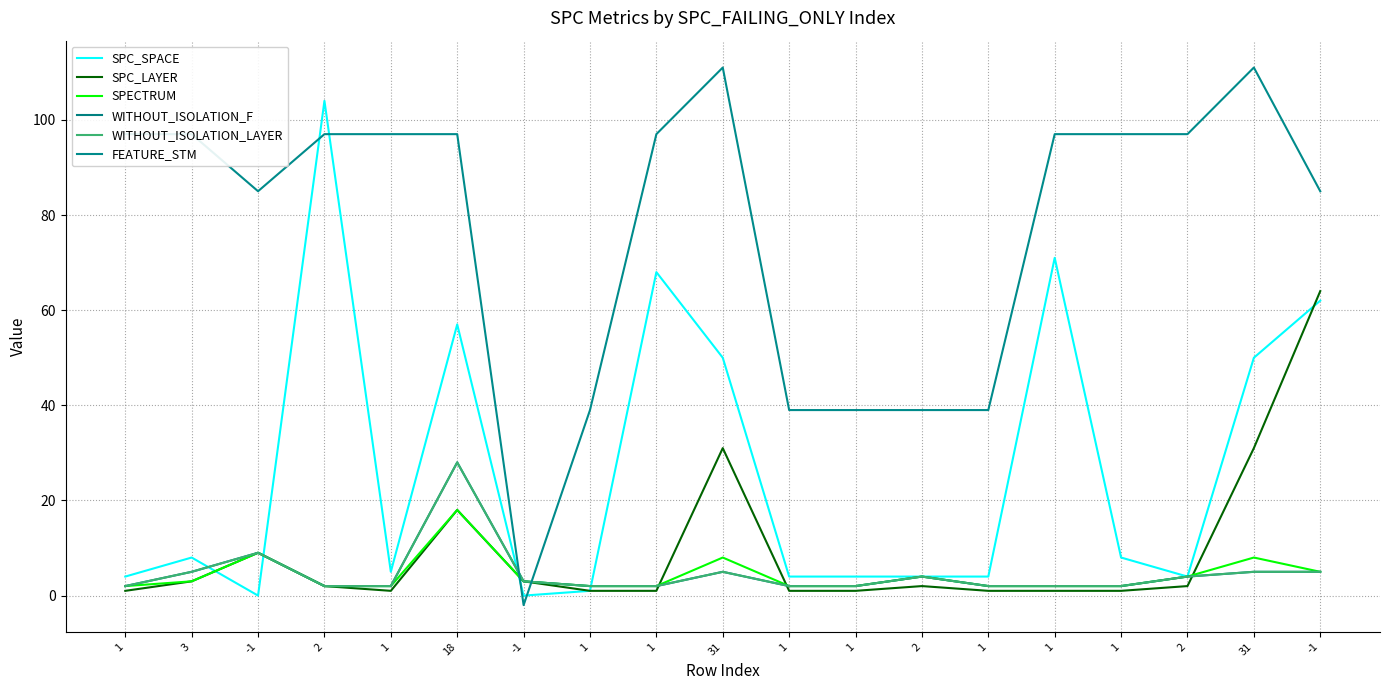

Reading left to right, transcribe all the data shown in this chart.

SPC_SPACE: 4	8	0	104	5	57	0	1	68	50	4	4	4	4	71	8	4	50	62
SPC_LAYER: 1	3	9	2	1	18	3	1	1	31	1	1	2	1	1	1	2	31	64
SPECTRUM: 2	3	9	2	2	18	3	2	2	8	2	2	4	2	2	2	4	8	5
WITHOUT_ISOLATION_F: 2	5	9	2	2	28	3	2	2	5	2	2	4	2	2	2	4	5	5
WITHOUT_ISOLATION_LAYER: 2	5	9	2	2	28	3	2	2	5	2	2	4	2	2	2	4	5	5
FEATURE_STM: 97	97	85	97	97	97	-2	39	97	111	39	39	39	39	97	97	97	111	85